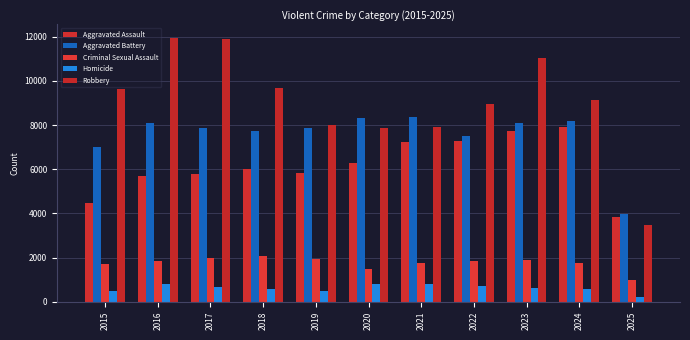

What is the spread (max minus min) of values at 2017?

11209